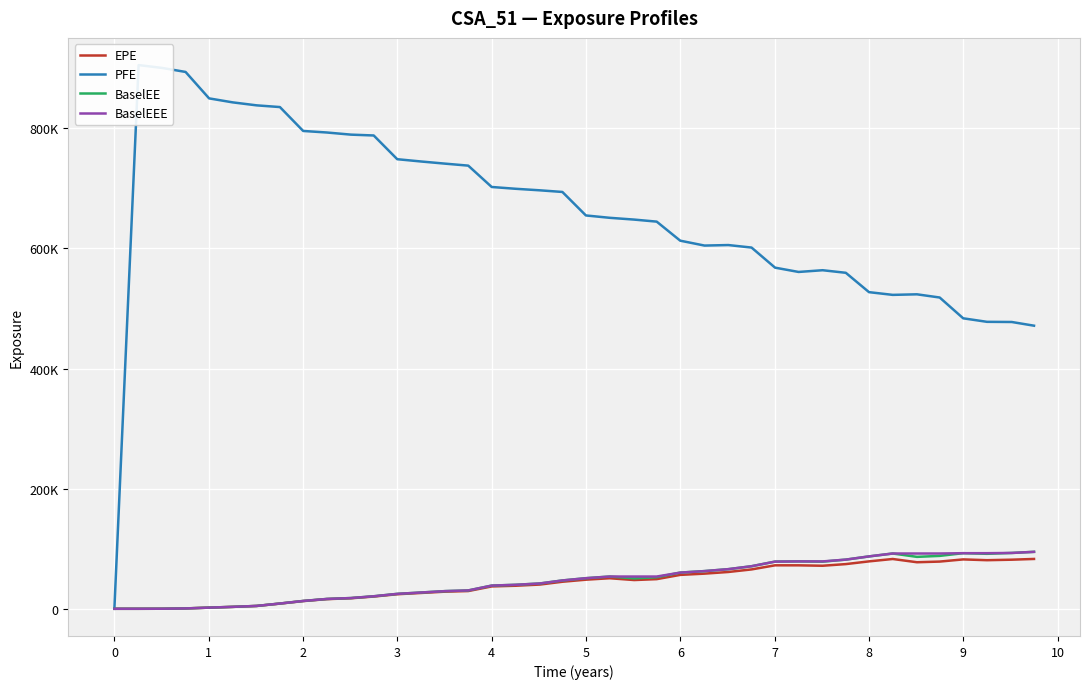

True or false: EPE and BaselEEE cross at least once.

False